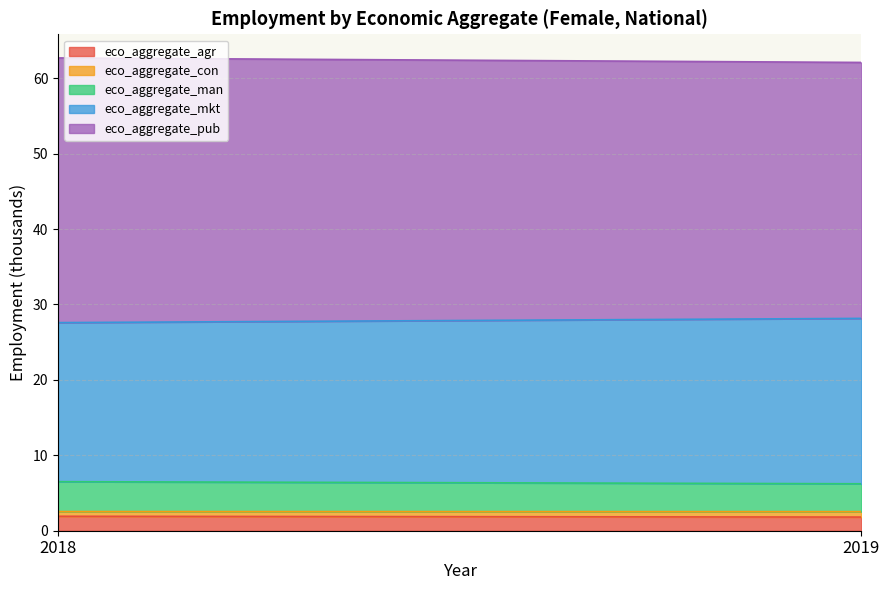

What is the value of the eco_aggregate_agr point at the 2nd from the left?

1.8